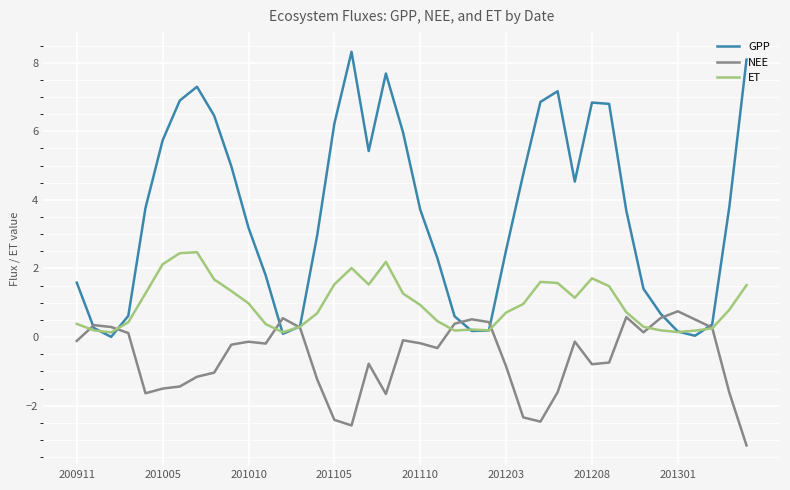

What is the maximum value for ET?

2.5